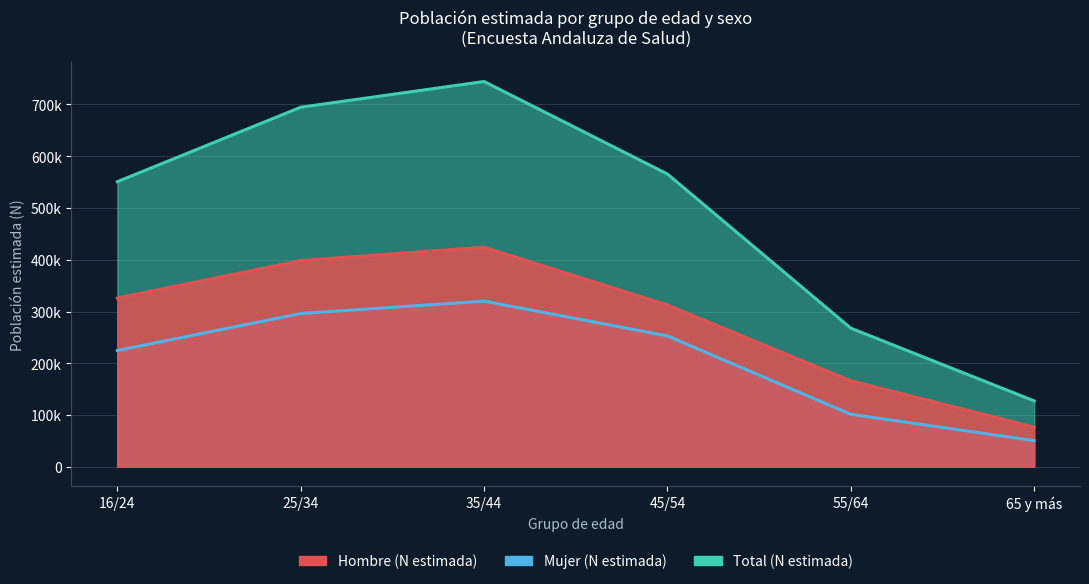

What is the average value of the Mujer (N estimada) series?

207654